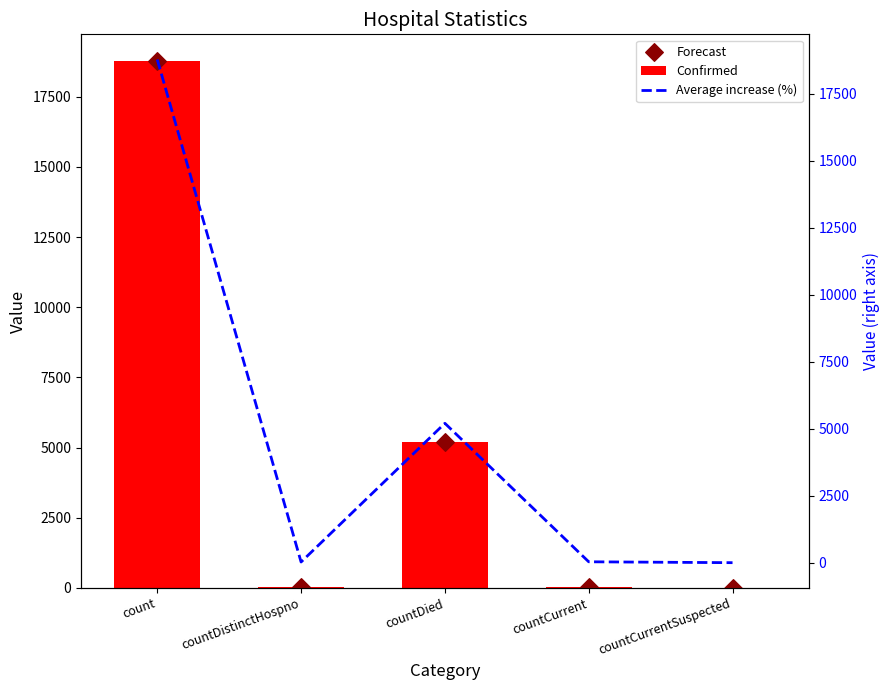

Which series contains the highest Y value?

Confirmed